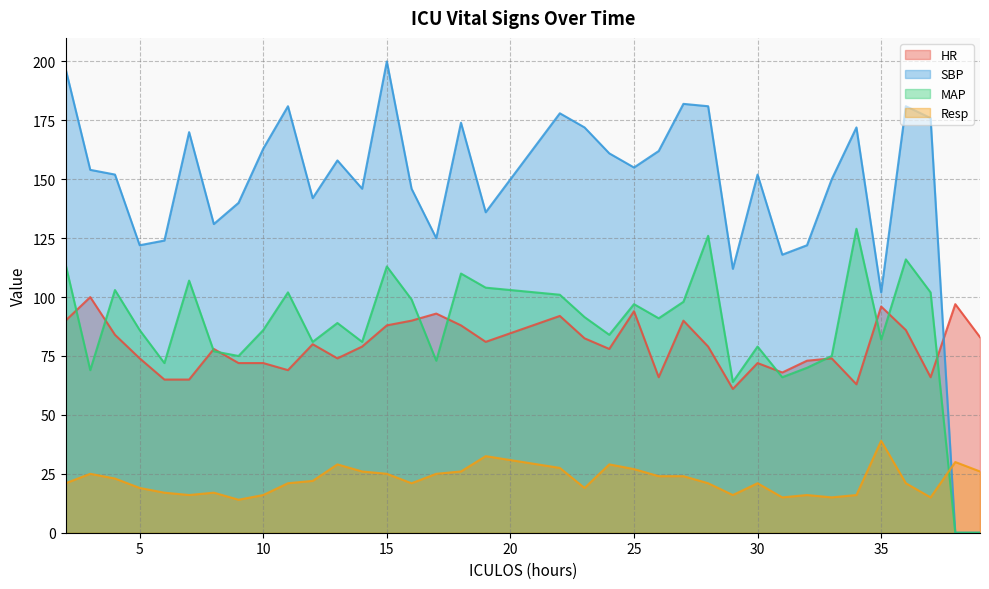

Which series ends up on top after the final intersection of HR and MAP?

HR